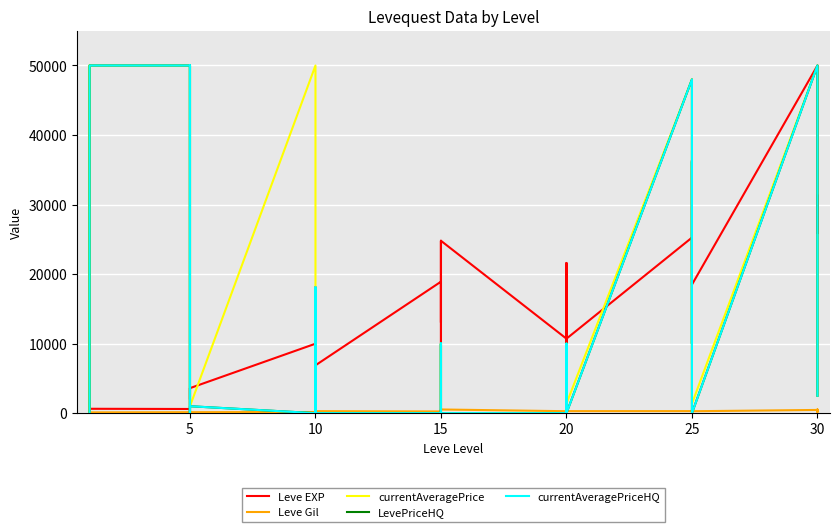

Which series changed the most between 20 and 20?

Leve EXP